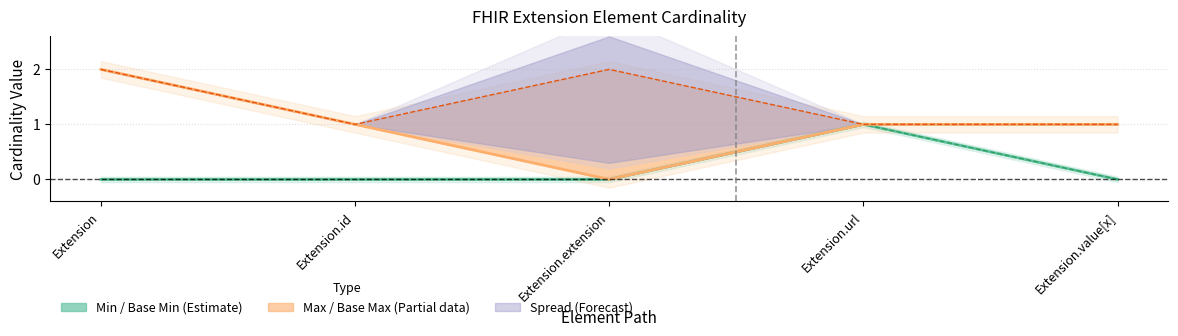

What is the difference between the maximum and minimum values in the Base Min series?

1